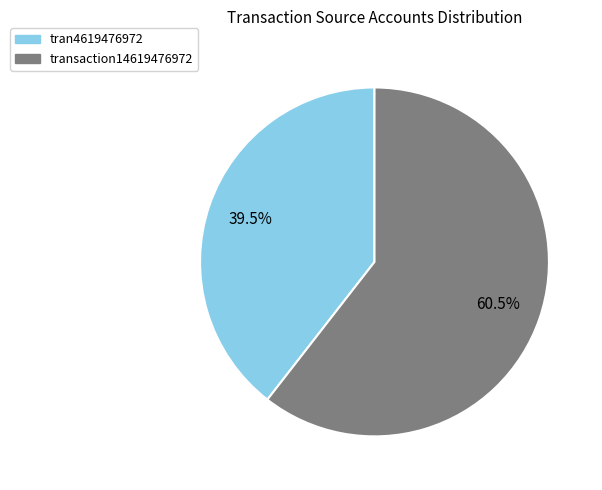

To the nearest percent, what is the average slice percentage?

50%